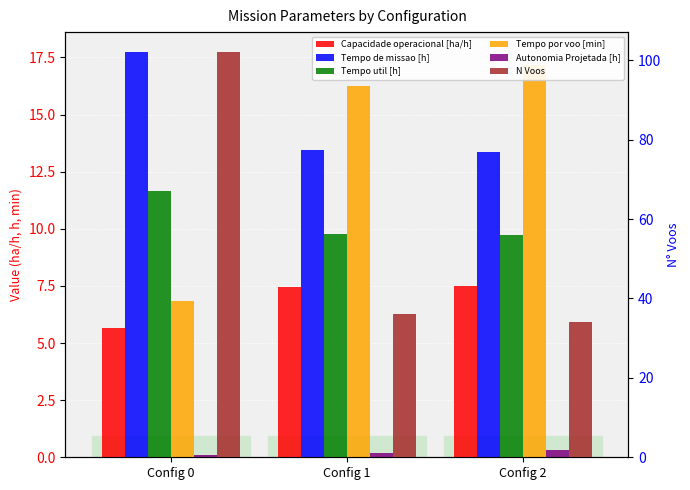

At how many categories does at least one series exceed 20?

3